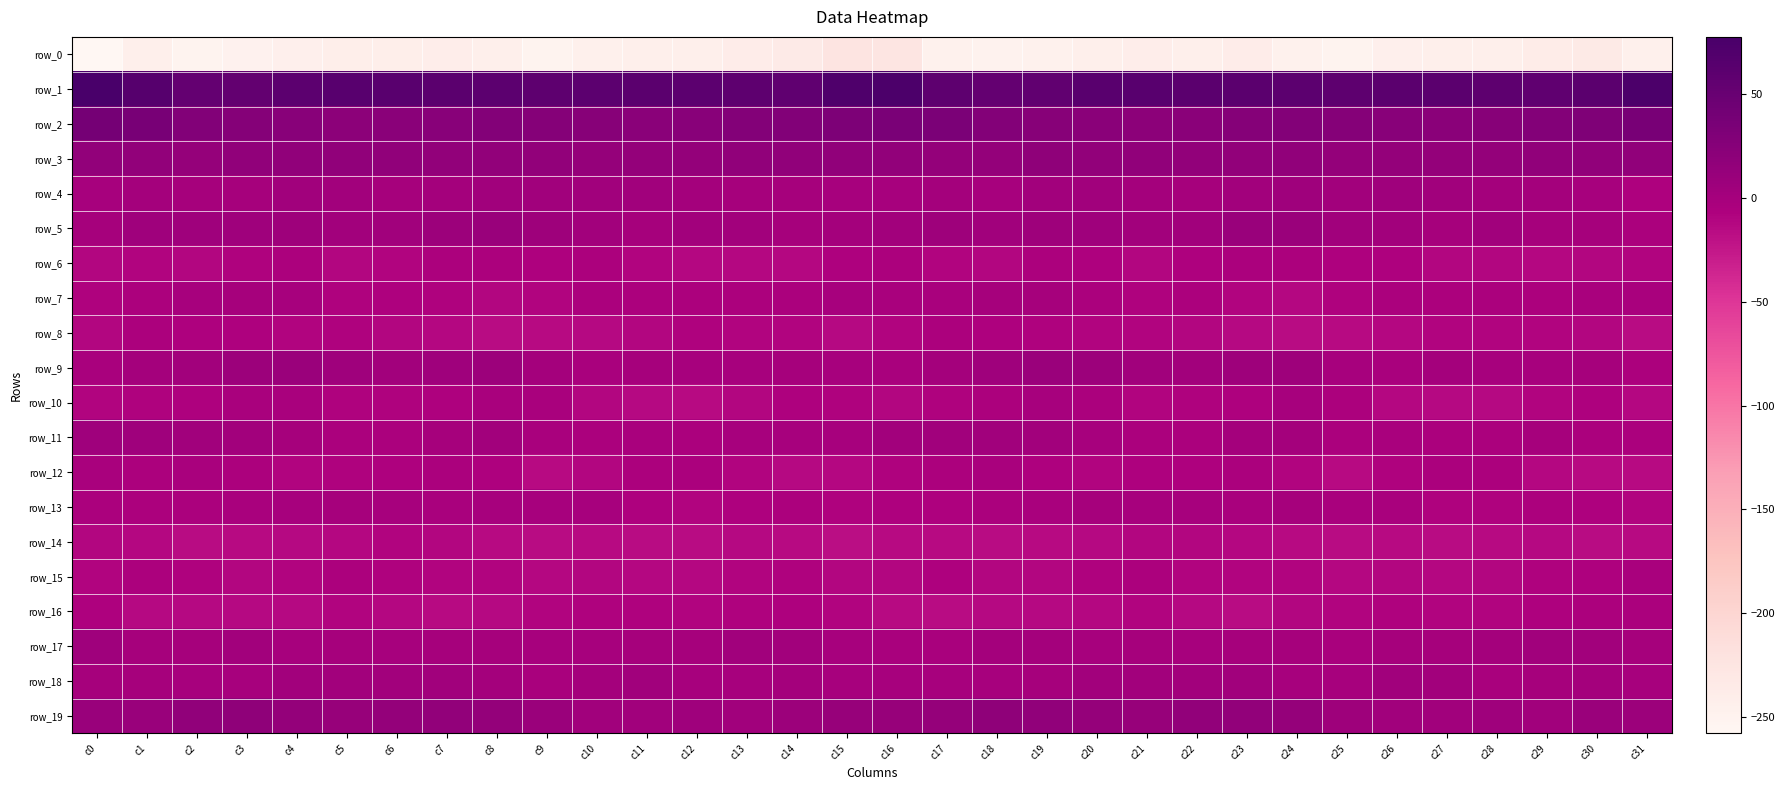

What is the sum of the row_19 values at c7 and c31?

22.7